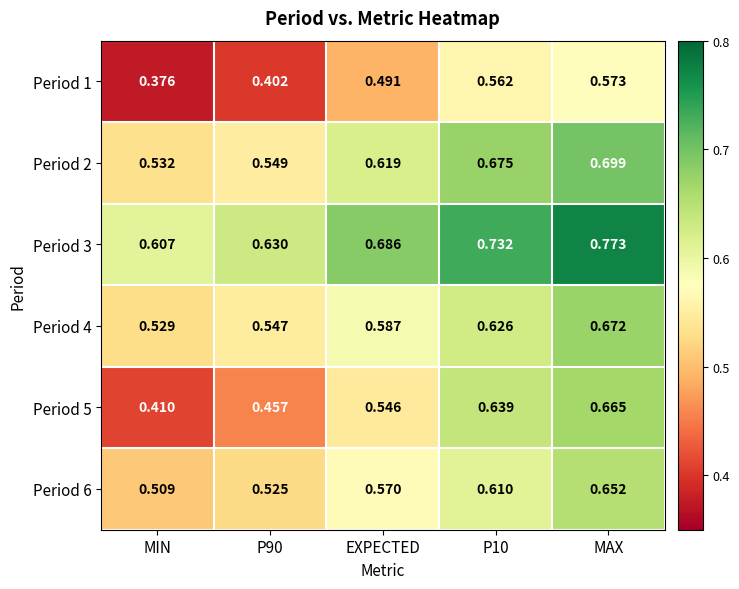

Which label corresponds to the largest value in the chart?

MAX